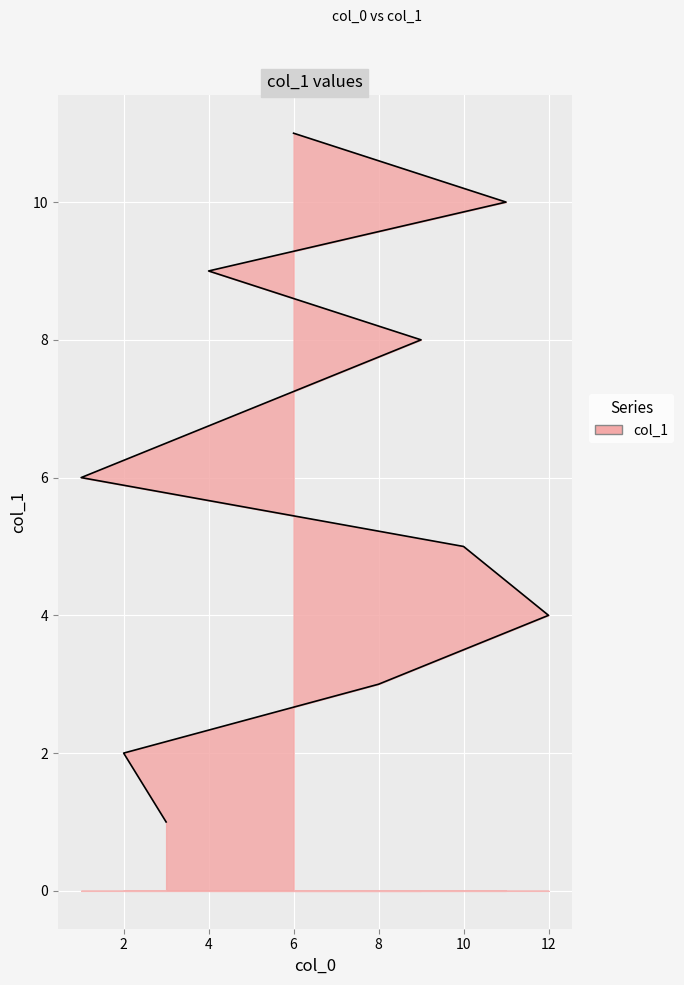

The value at 3 is 0. True or false?

False